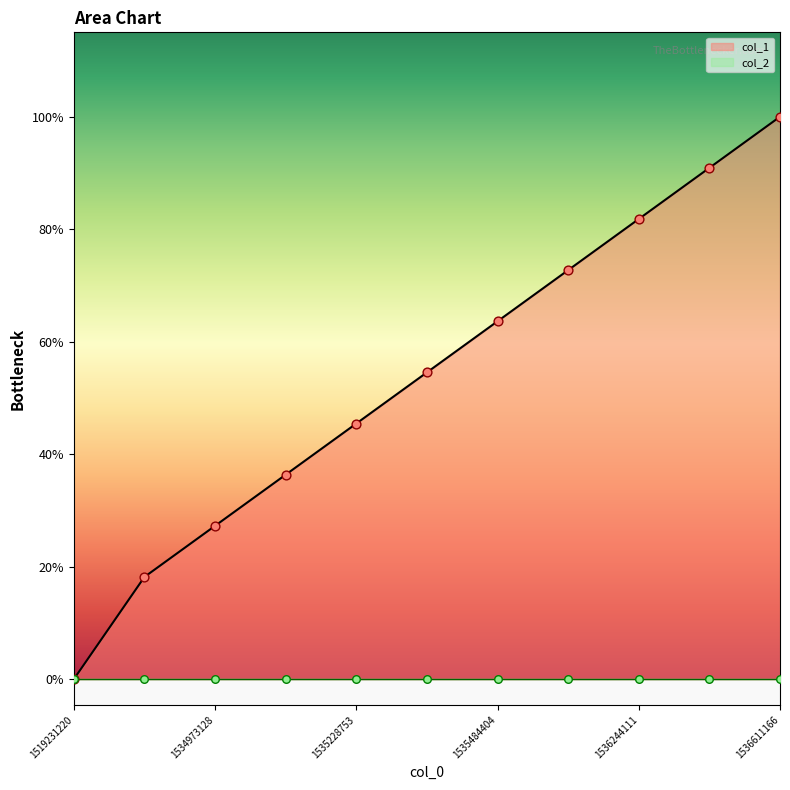

Approximately how many times larger is the value at 1536608309 compared to 1534973128?

3.3